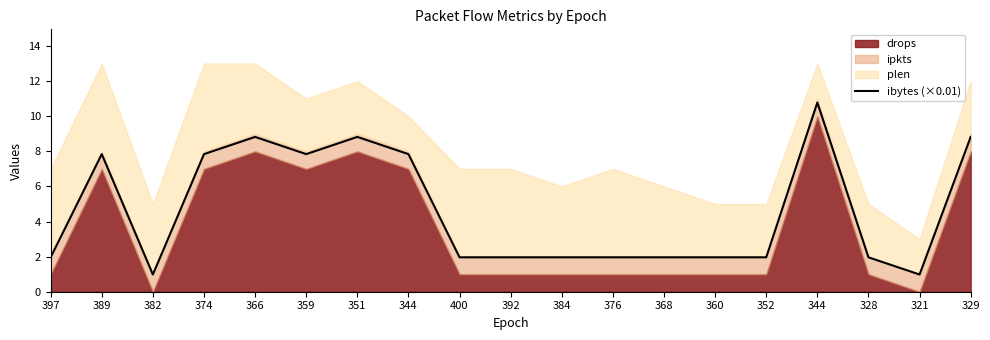

Is it true that the value at 360 is 3.3?

False